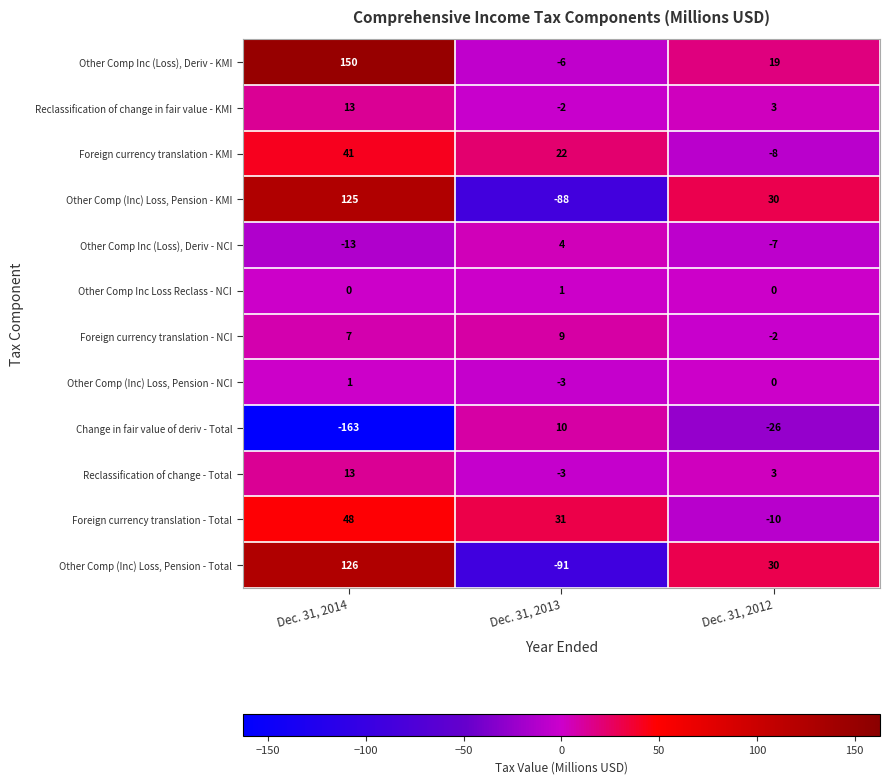

What is the spread (max minus min) of values at Dec. 31, 2013?

122